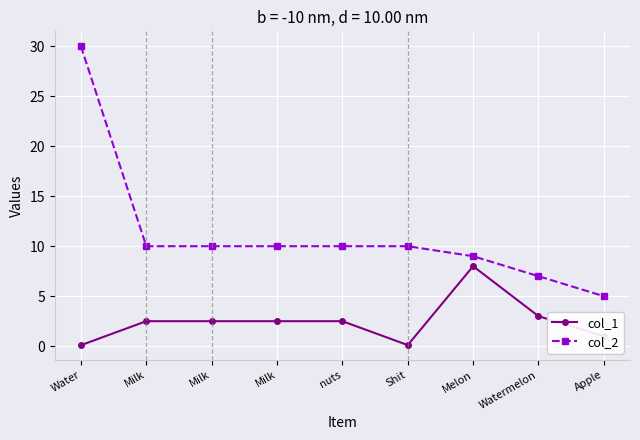

Count the number of data series in this chart.

2